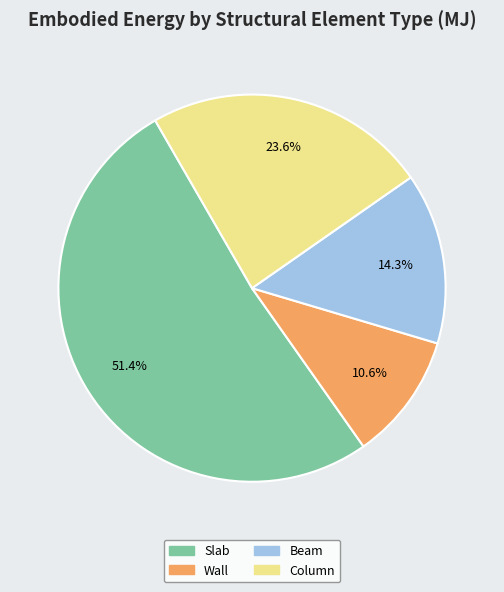

Does any single category account for the majority?

Yes